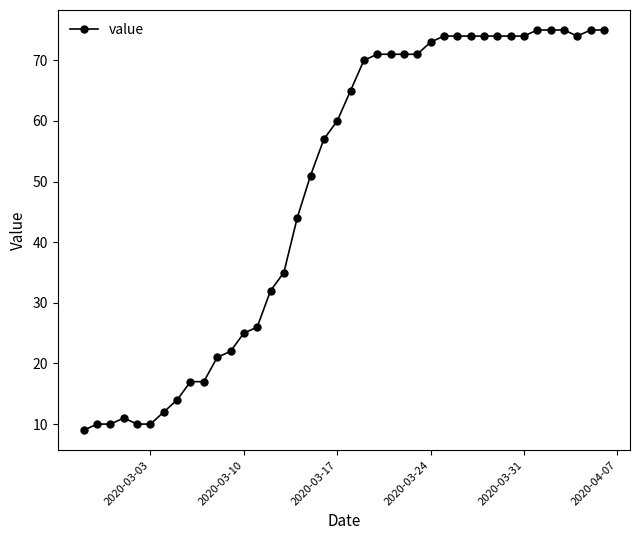

What is the greatest value displayed?

75